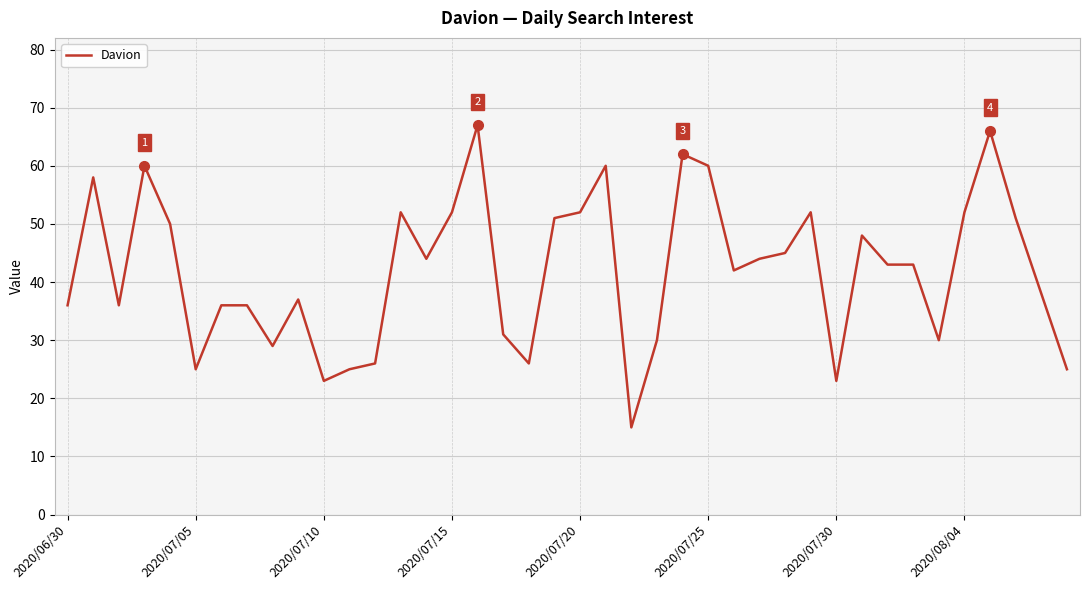

Reading right to left, what are all the values shown in this chart?

25	38	51	66	52	30	43	43	48	23	52	45	44	42	60	62	30	15	60	52	51	26	31	67	52	44	52	26	25	23	37	29	36	36	25	50	60	36	58	36